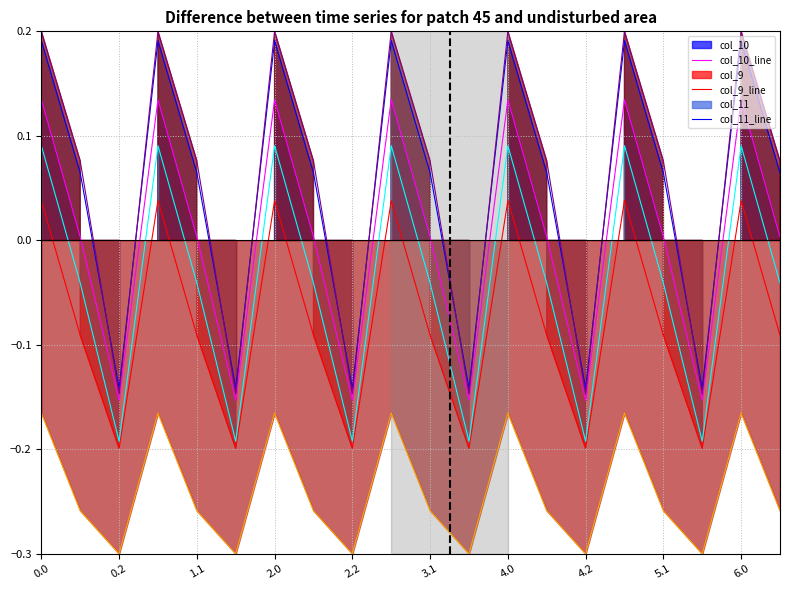

What is the label of the 2nd point from the left?

0.2